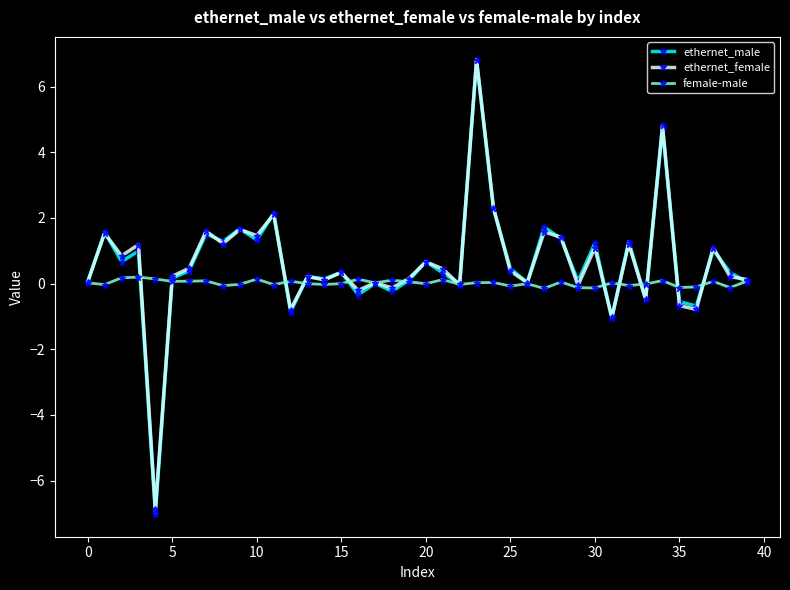

What is the value of the female-male point at the 40th from the left?

0.1